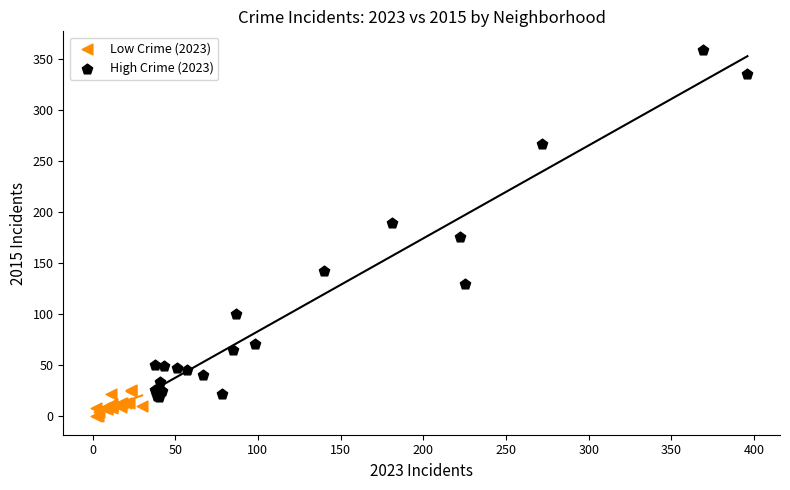

What are all the series names shown in the legend?

Low Crime (2023), High Crime (2023)